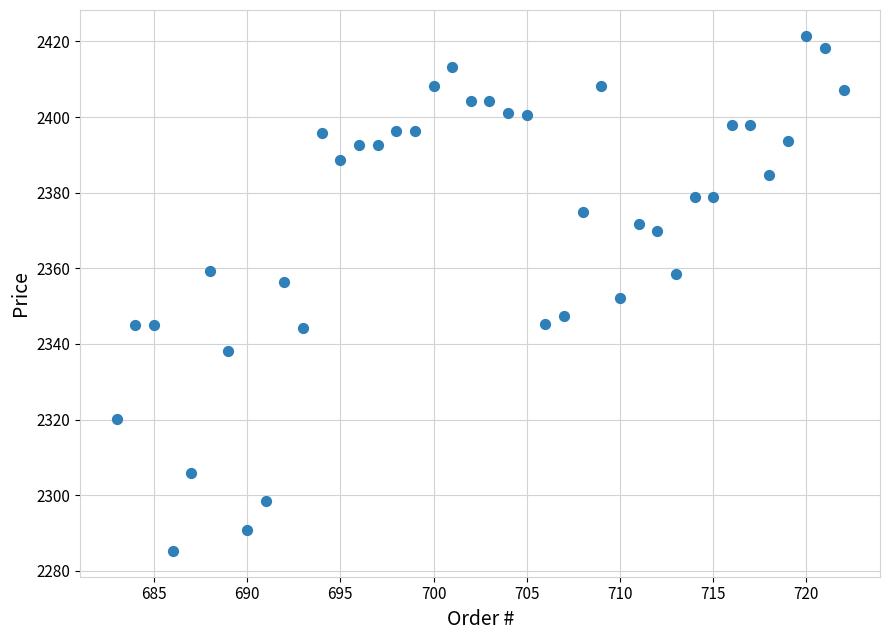

What is the range of X values (max minus min)?

39.0